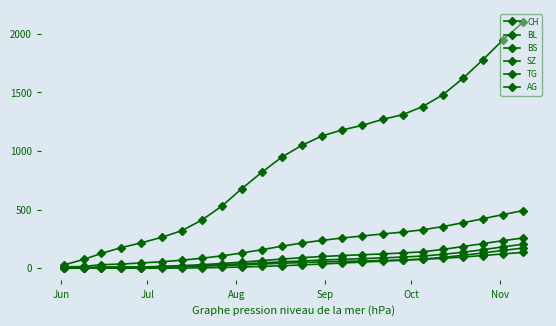

True or false: BL and CH cross at least once.

False